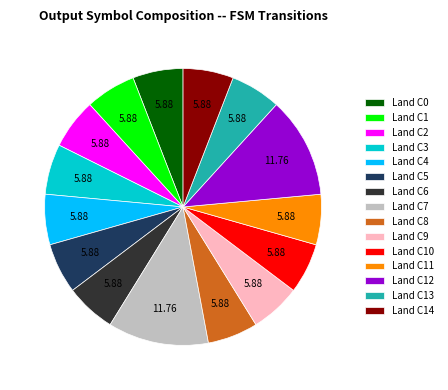

Approximately how many times larger is the value at Land C2 compared to Land C9?

1.0